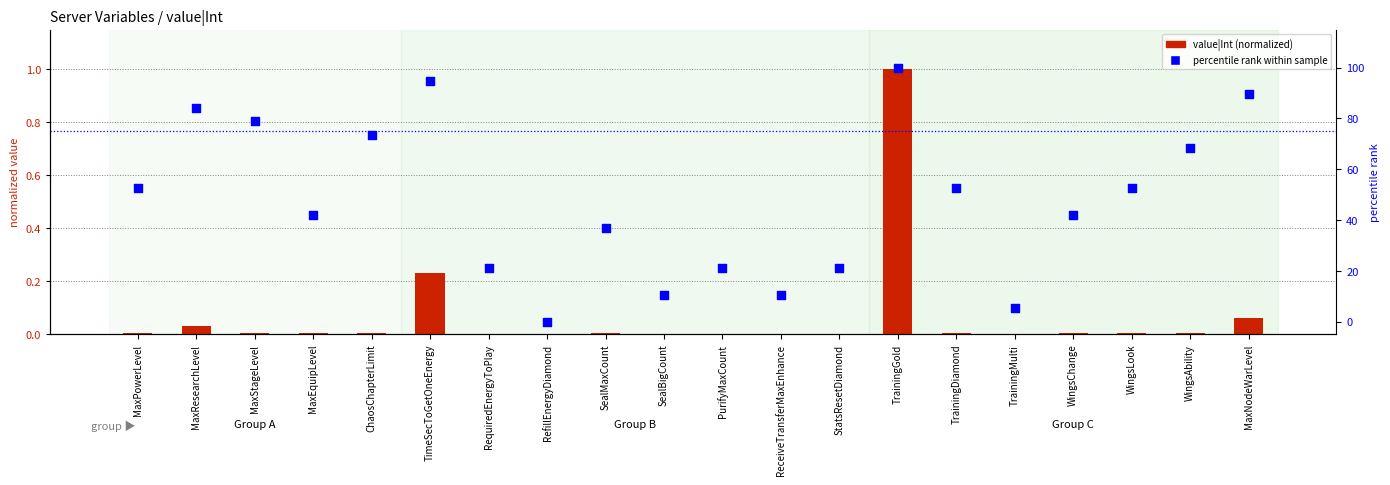

Which series has the largest total across all categories?

percentile rank within sample